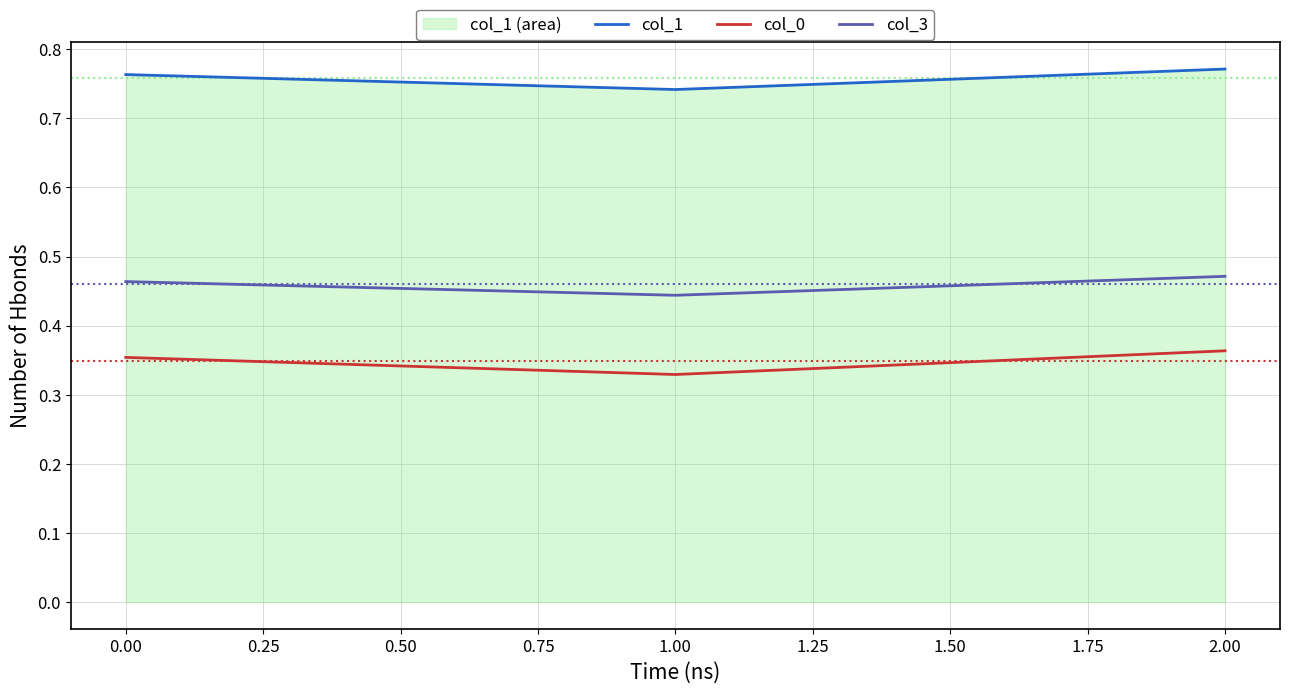

Does the chart display data point markers on the line(s)?

No